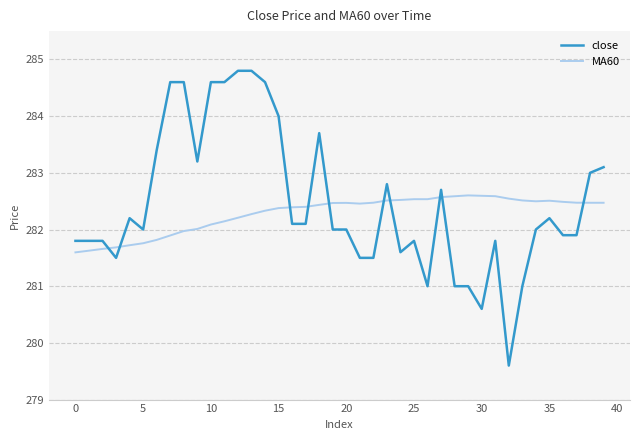

Which series has the widest spread of values?

close